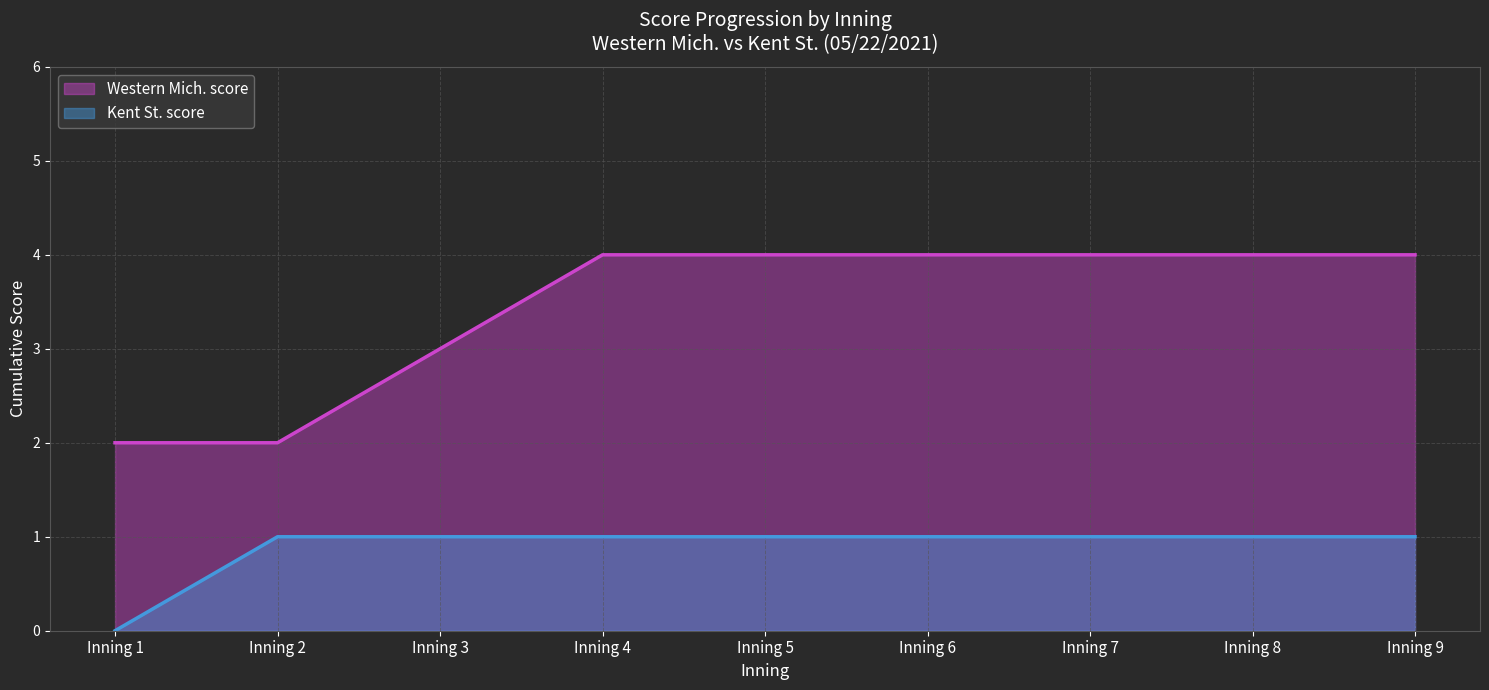

Reading right to left, extract all data points from this chart.

Western Mich. score: 4	4	4	4	4	4	3	2	2
Kent St. score: 1	1	1	1	1	1	1	1	0